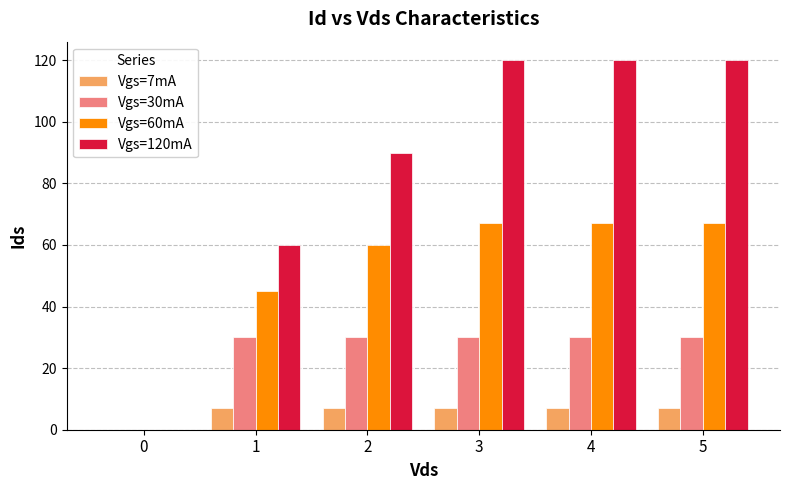

Which series changed the most between 1 and 2?

Vgs=120mA